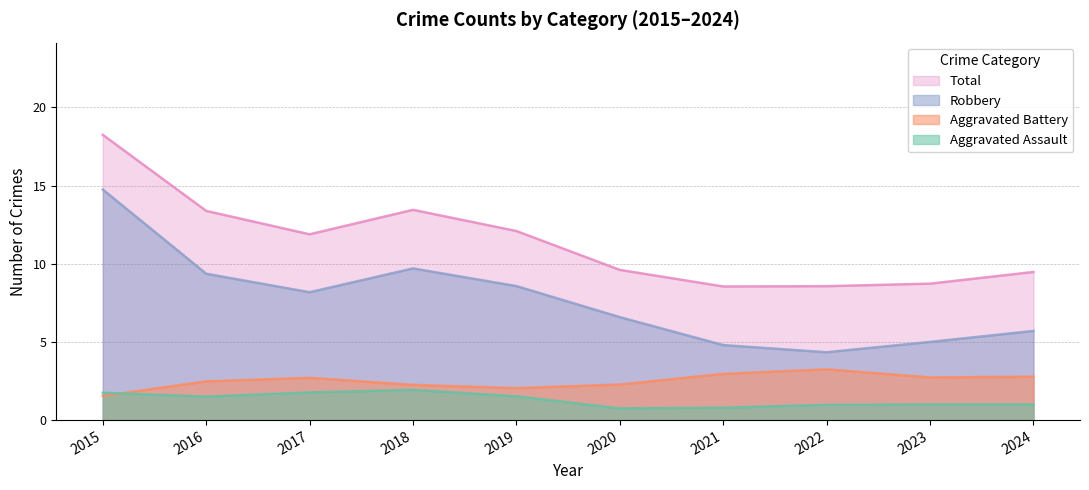

In Robbery, how many points are lower than both neighbors (excluding endpoints)?

2